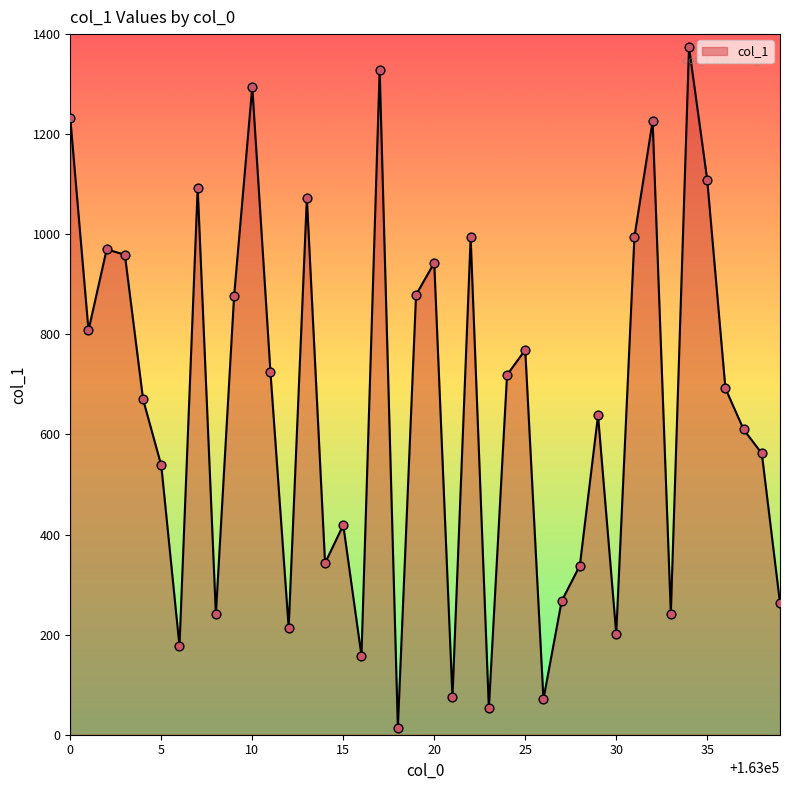

What is the maximum value shown in the chart?

1374